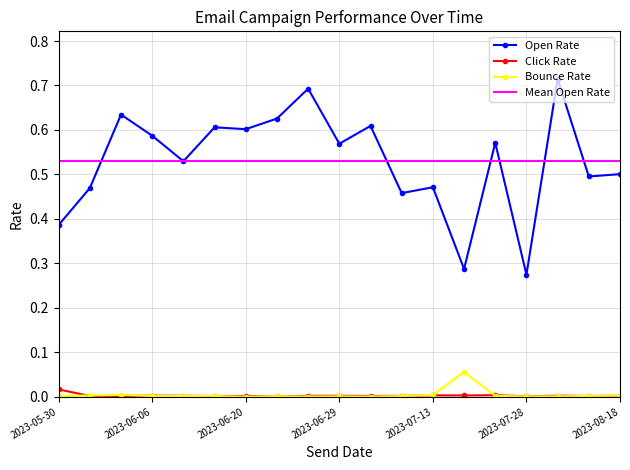

After their last crossing, which series has the higher values: Click Rate or Bounce Rate?

Bounce Rate